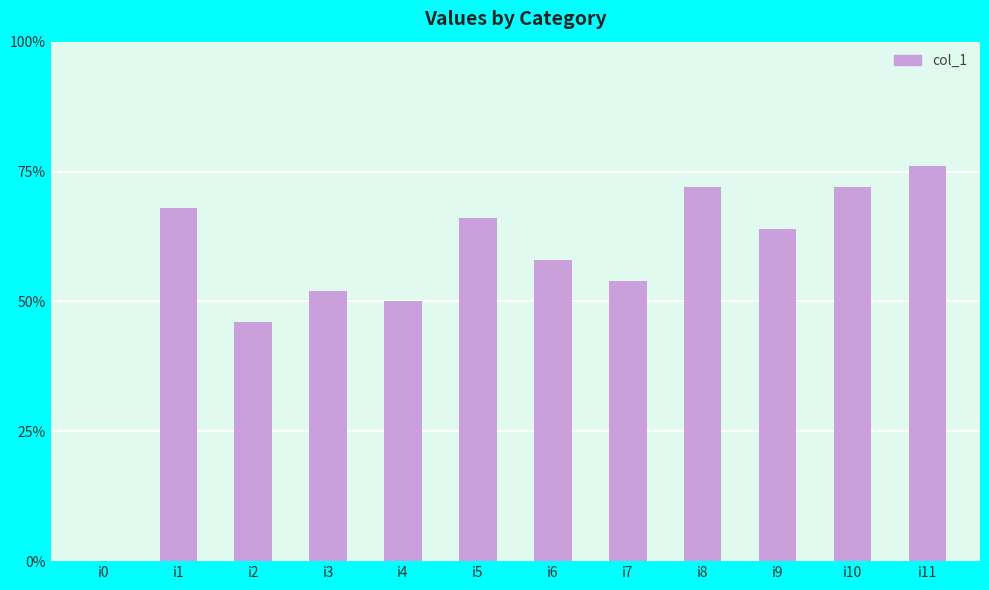

Which category has the highest value across all series?

i11